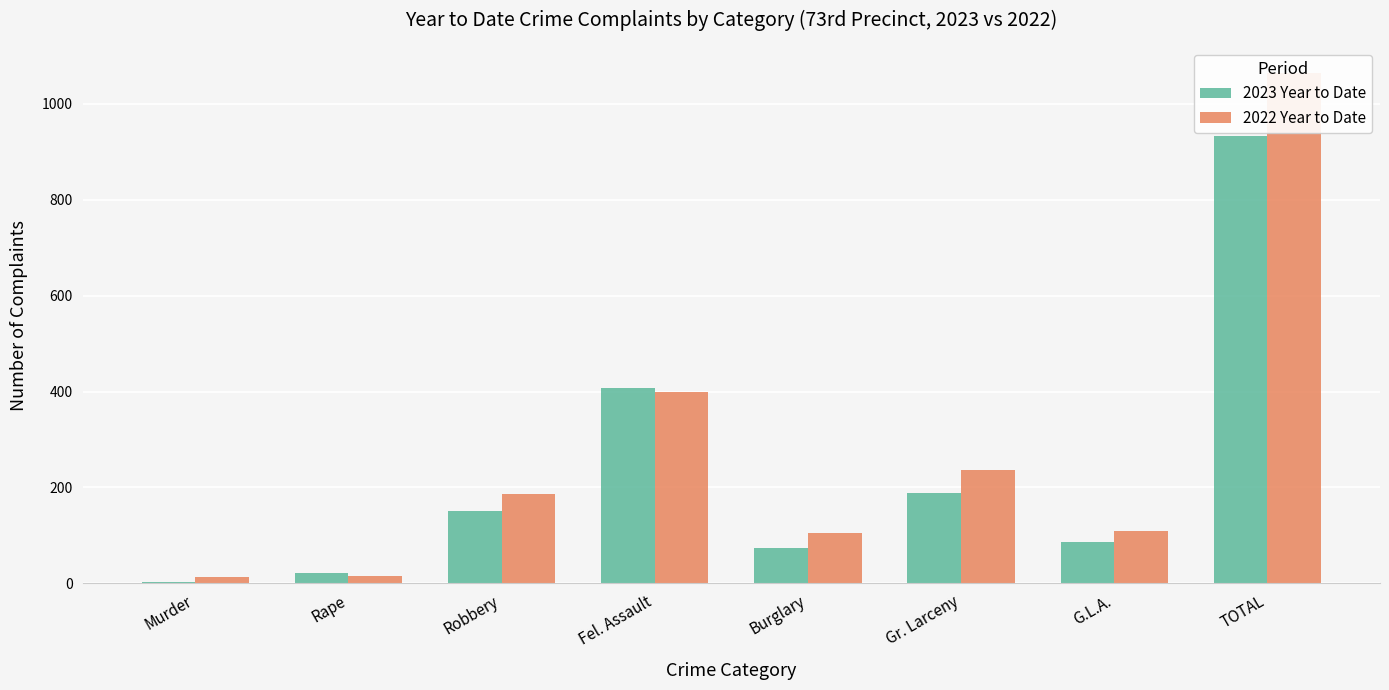

How many values in the 2022 Year to Date series exceed 187?

3